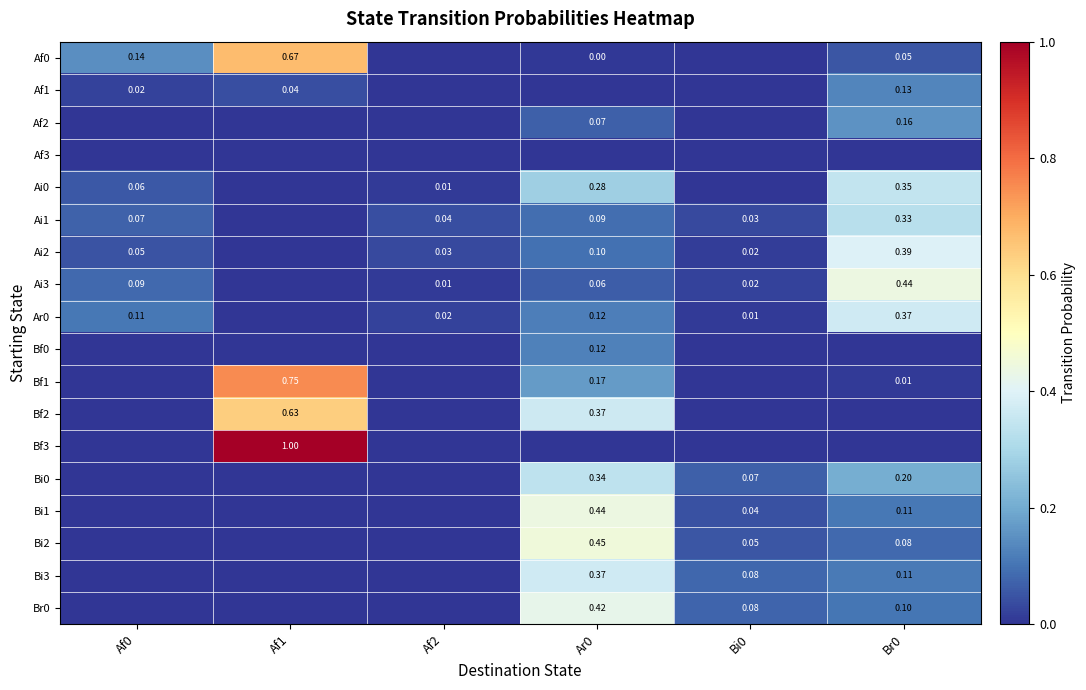

Which category has the lowest value in the Bf2 series?

Af0